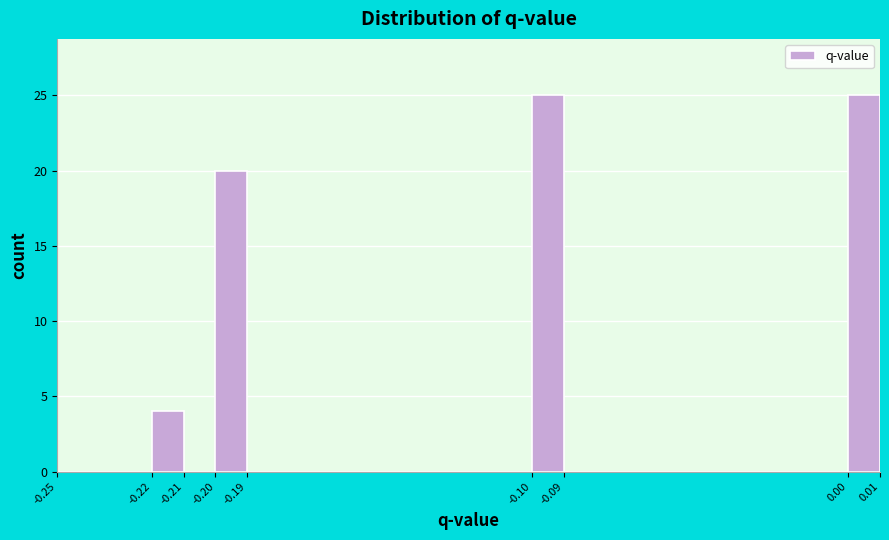

Reading left to right, transcribe this chart: for each bar, give the range it covers on the x-axis and its height. The values are not printed on the chart, so give them approximately, as read against the axis.

-0.25 to -0.22: 0
-0.22 to -0.21: 4
-0.21 to -0.20: 0
-0.20 to -0.19: 20
-0.19 to -0.10: 0
-0.10 to -0.09: 25
-0.09 to 0.00: 0
0.00 to 0.01: 25